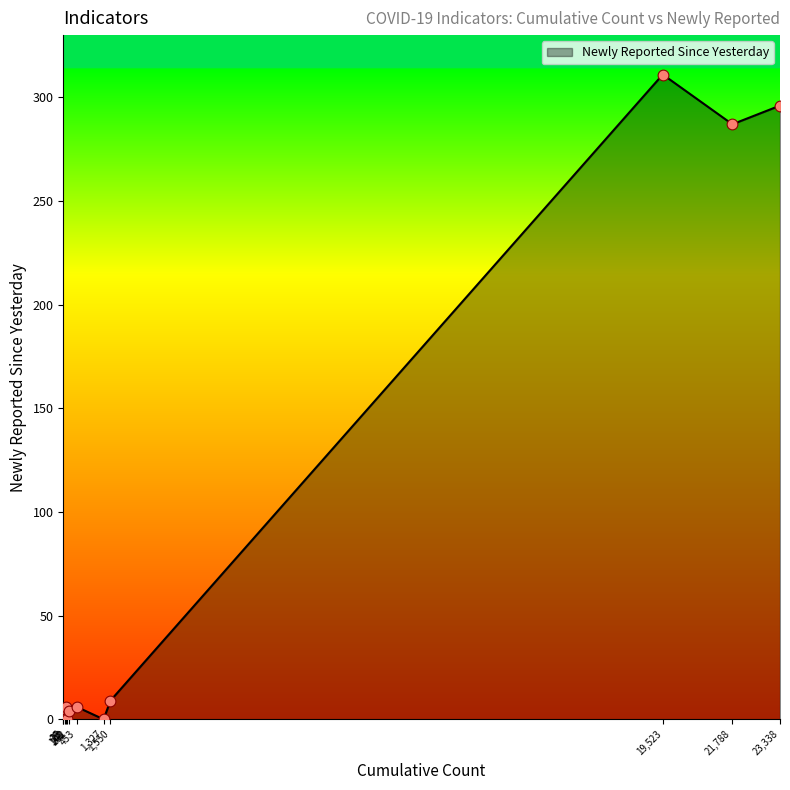

What is the difference between the maximum and minimum values?

311